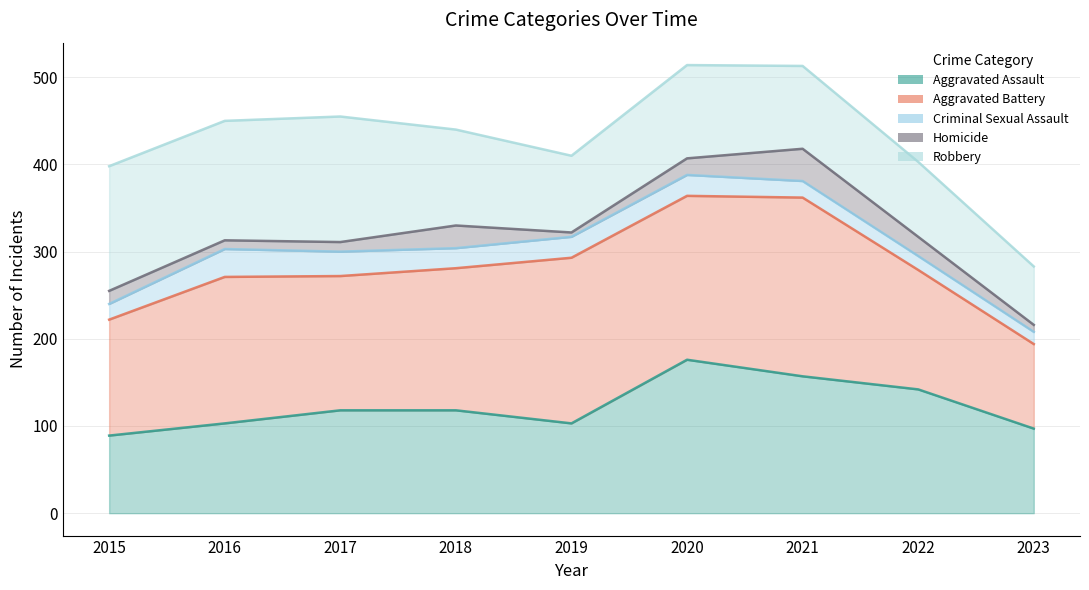

At which category is the sum across all series the highest?

2020